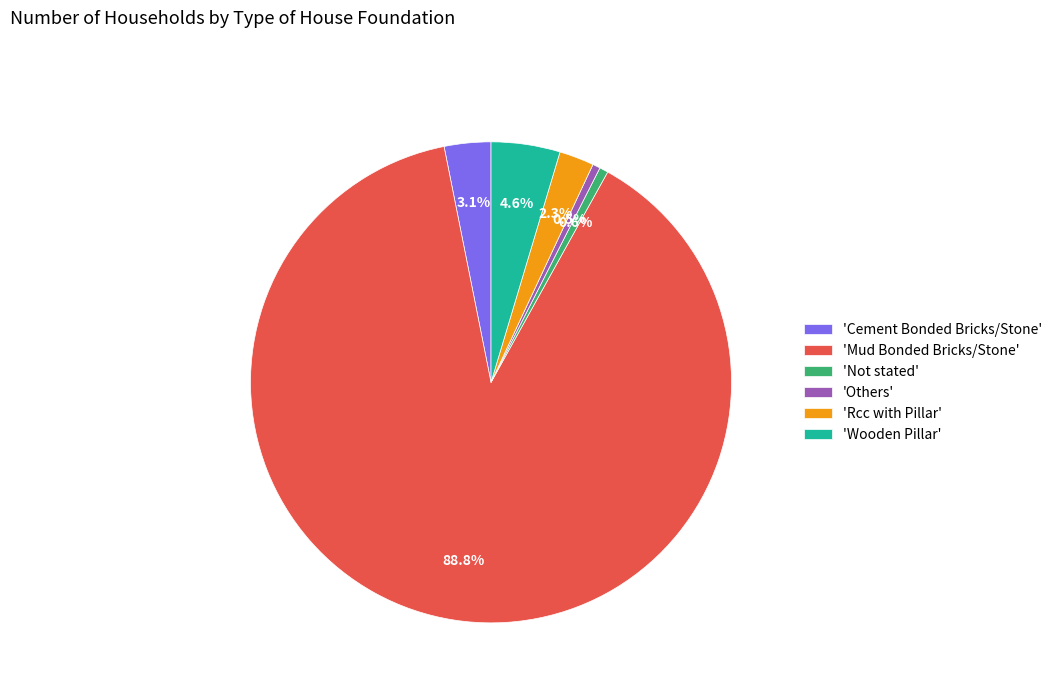

What is the majority slice?

'Mud Bonded Bricks/Stone'